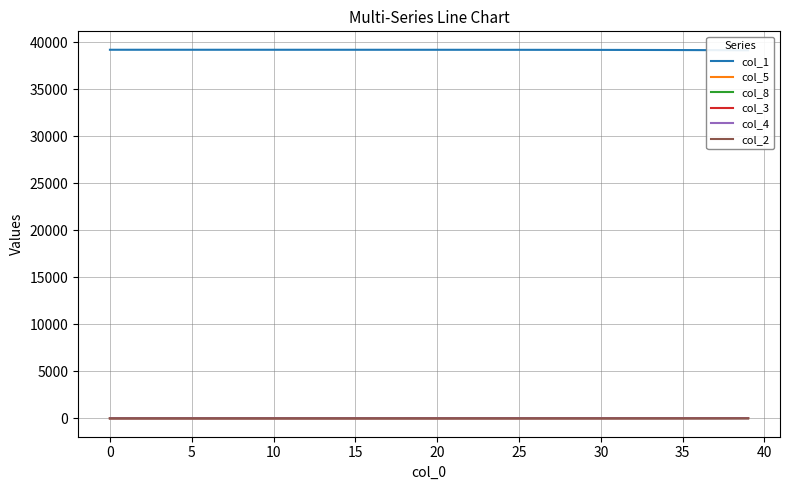

What is the difference between the col_1 values at 35 and 20?

28.5